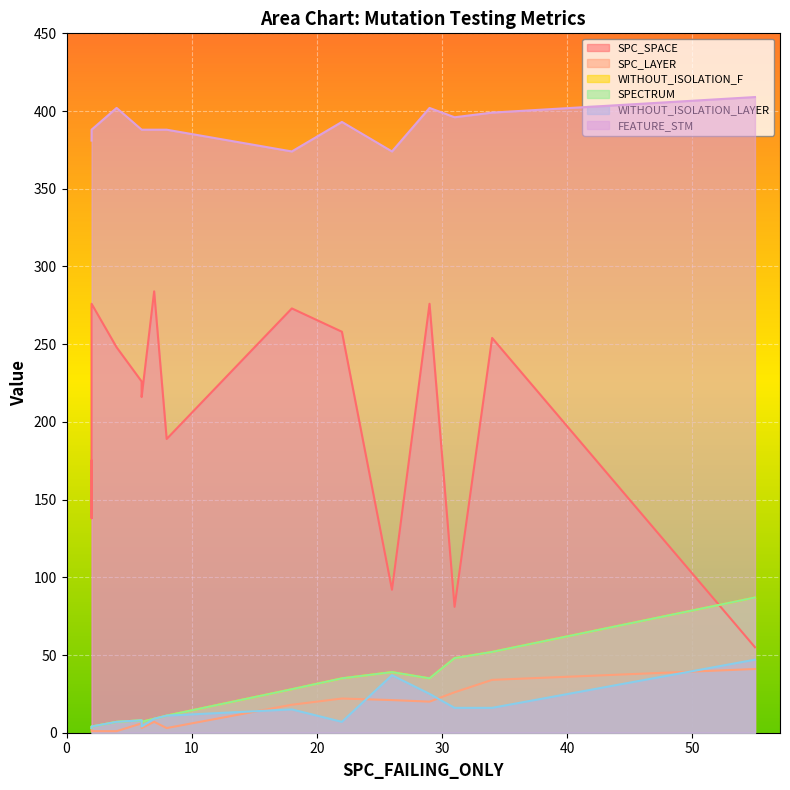

What is the difference between the highest and lowest values at 2?

379